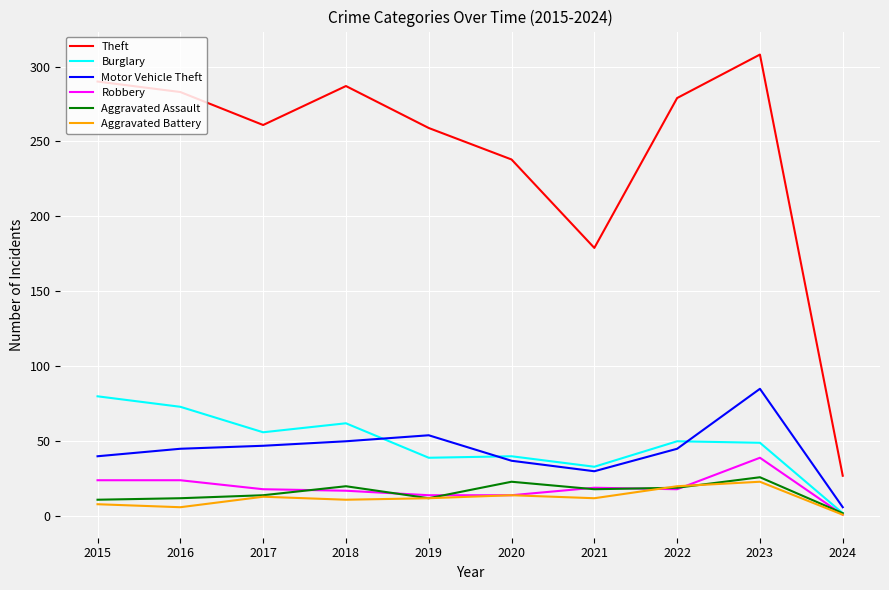

Is the value of Theft at 2021 greater than the value of Motor Vehicle Theft at 2019?

Yes